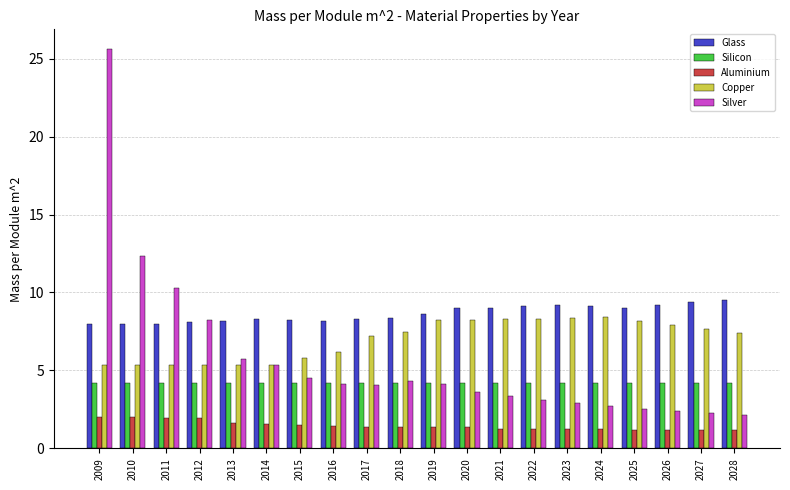

What are all the series names shown in the legend?

Glass, Silicon, Aluminium, Copper, Silver